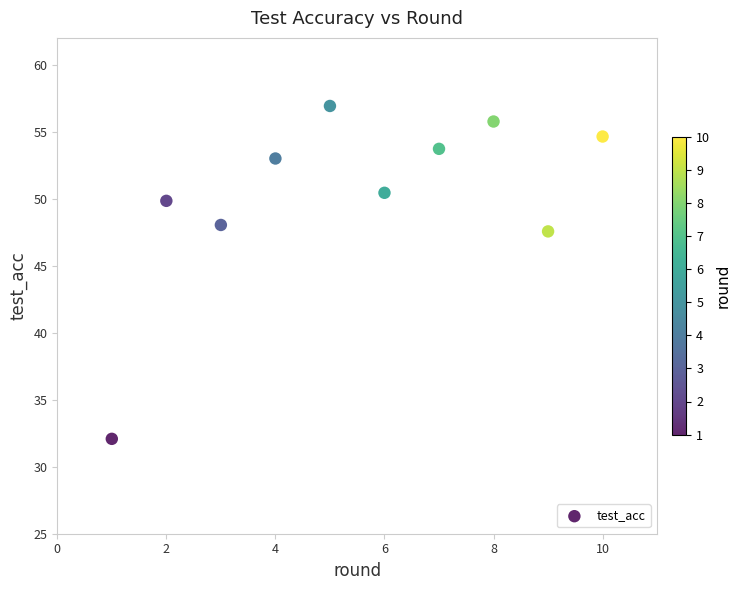

What is the range of X values (max minus min)?

9.0